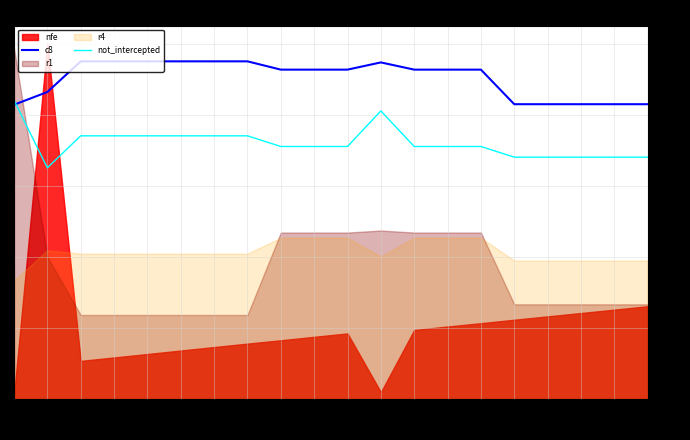

Which series ends up on top after the final intersection of c8 and not_intercepted?

c8